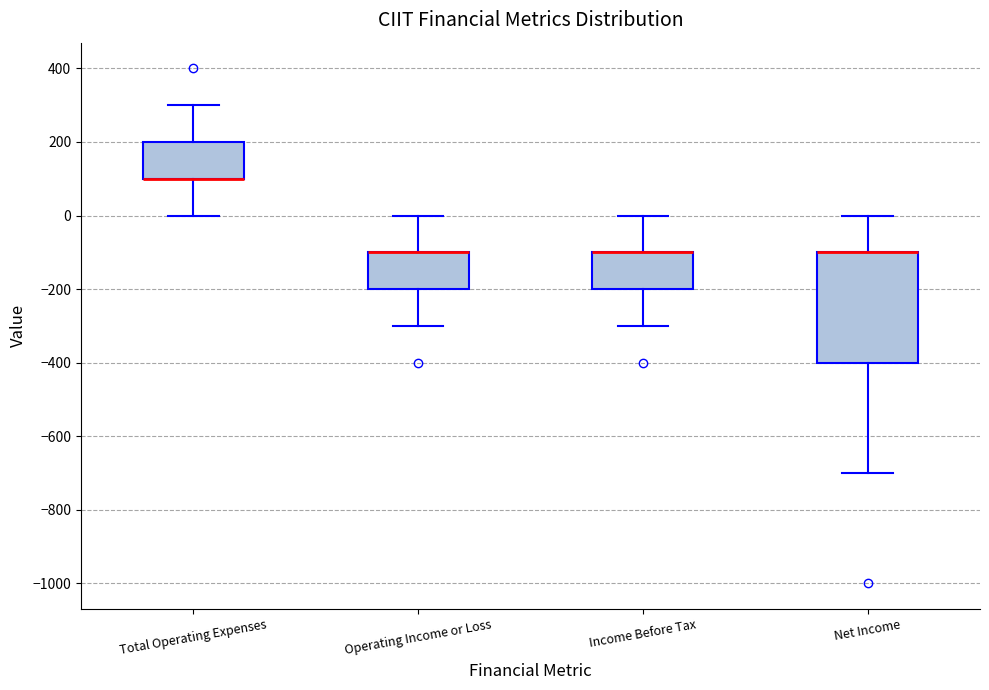

Which box is the tallest, from its lower edge to its upper edge?

Net Income